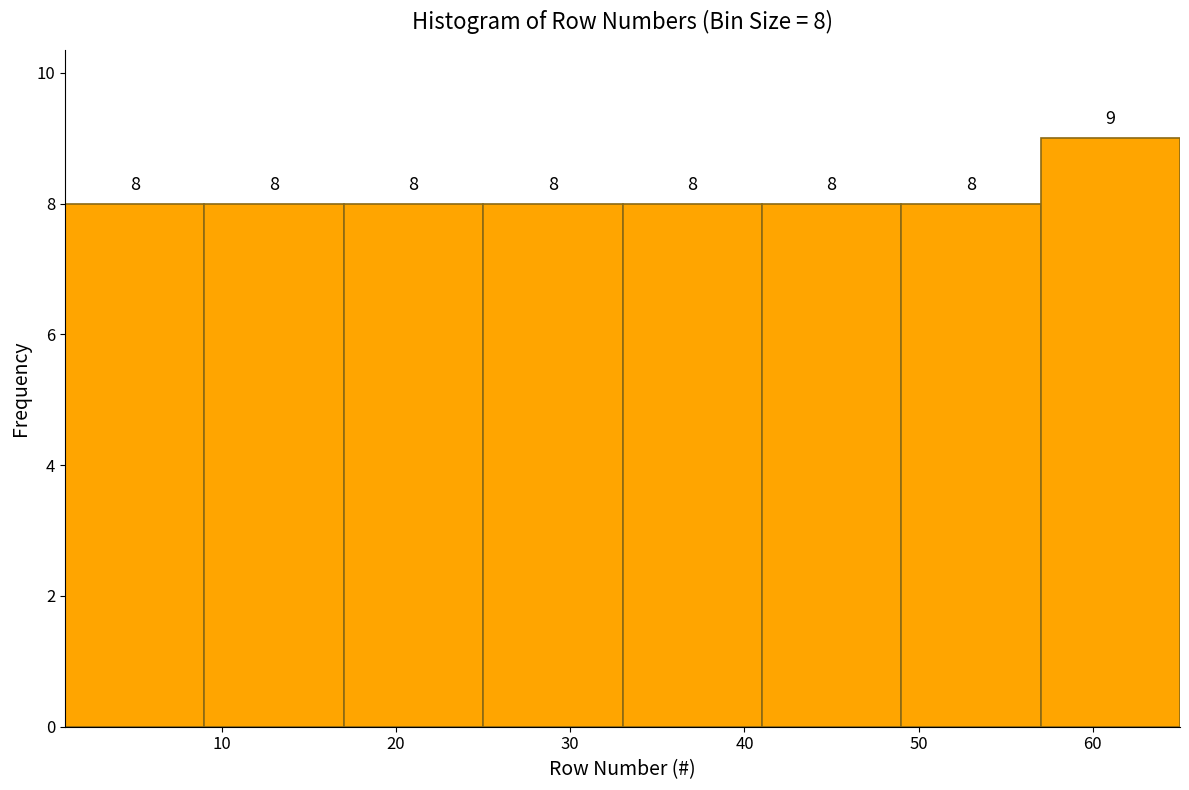

Over which range of the x-axis is the bar tallest?

57 to 65